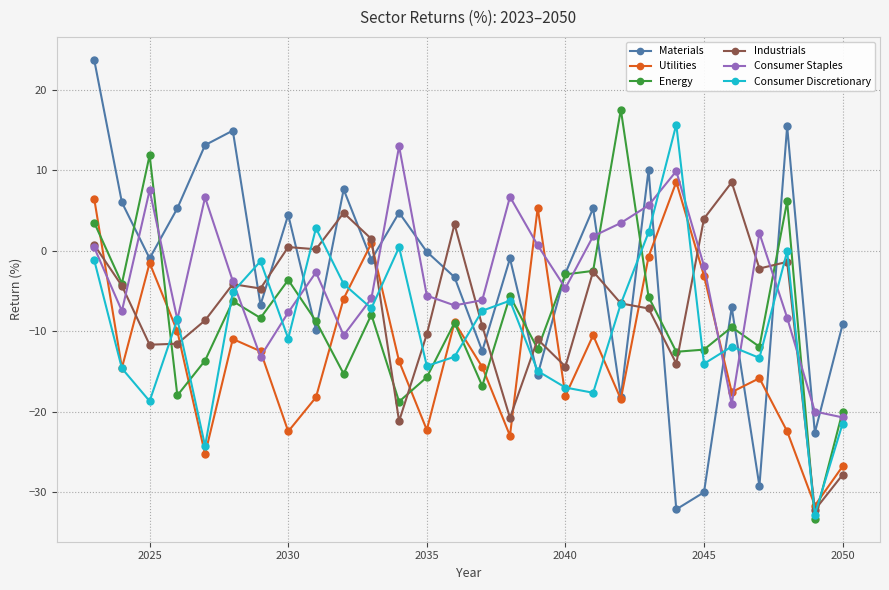

Which series has the widest spread of values?

Materials